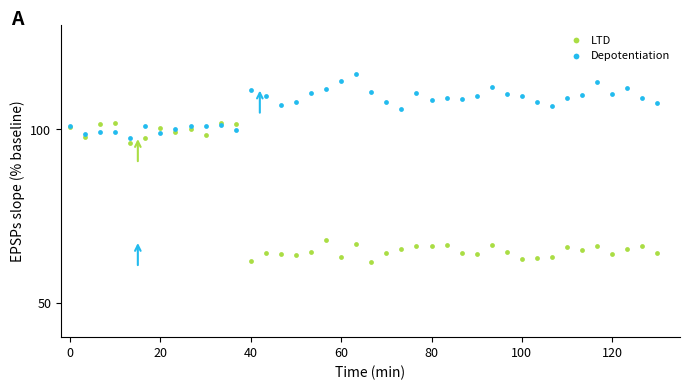

What is the X range (max minus min) for the scatter plot?

130.0